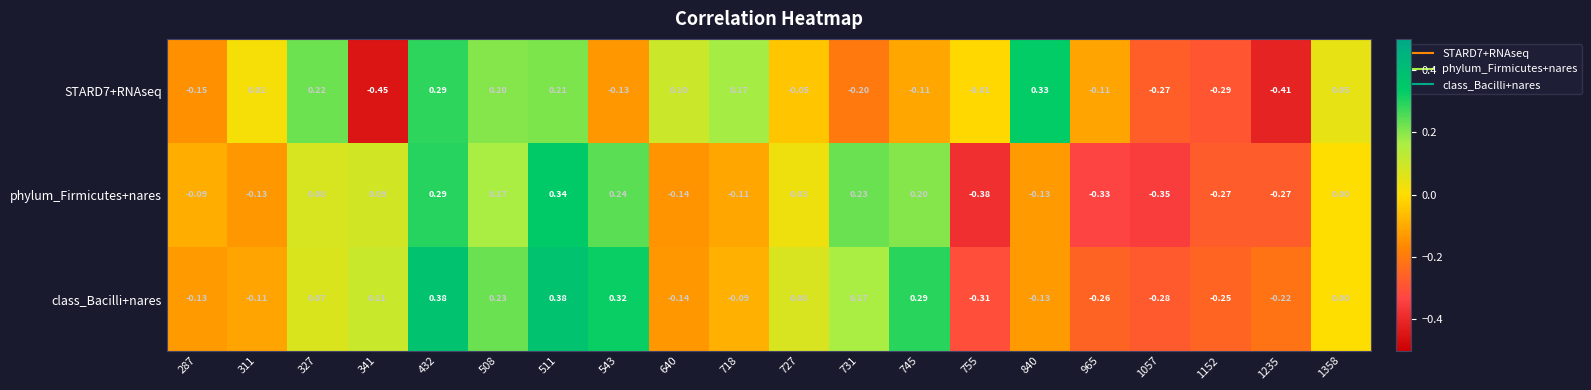

Rank the series by their maximum value, from lowest to highest.

STARD7+RNAseq, phylum_Firmicutes+nares, class_Bacilli+nares